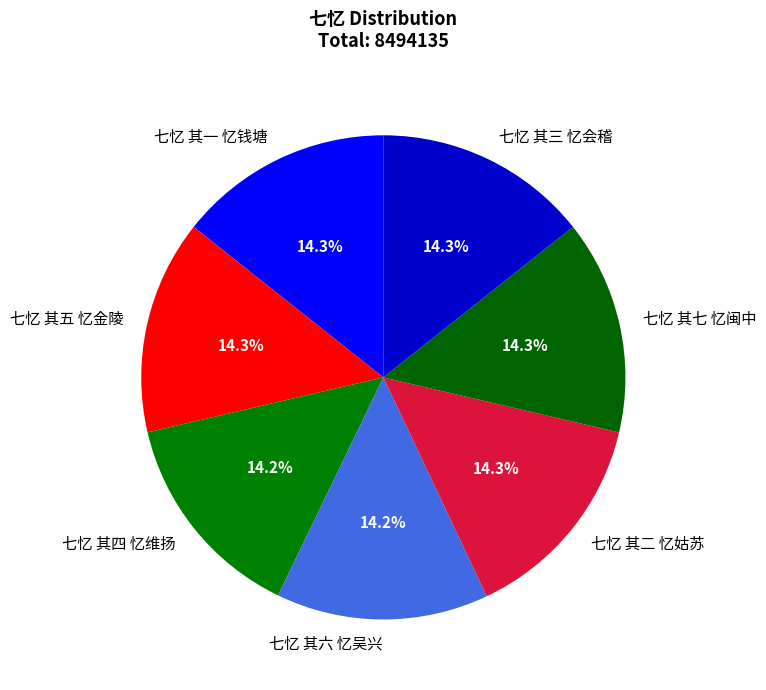

Count the number of slices in the pie.

7